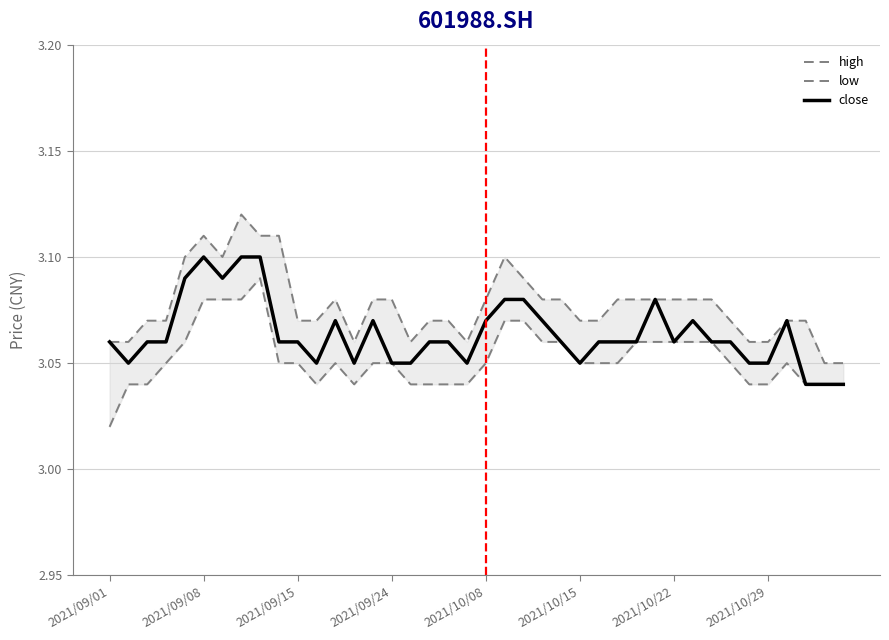

Between 2021/10/29 and 32, which is larger?

2021/10/29